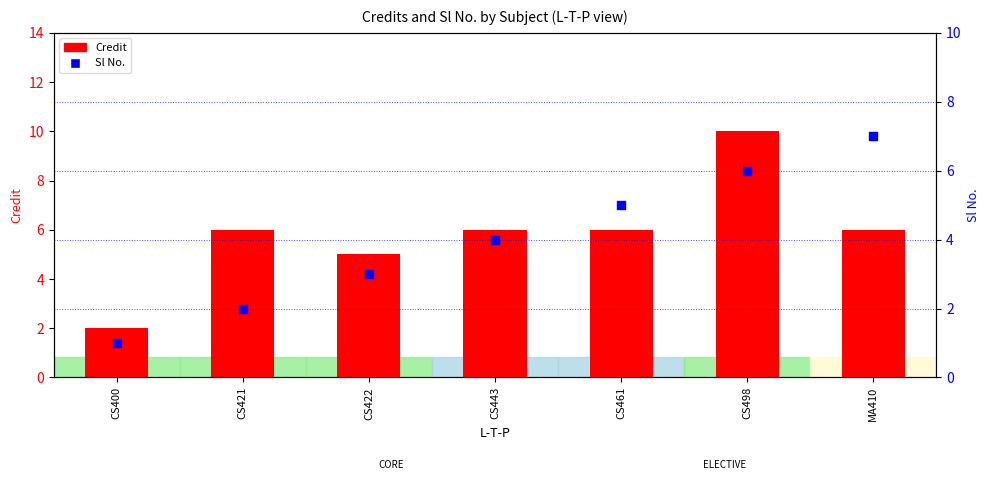

What are all the series names shown in the legend?

Credit, Sl No.